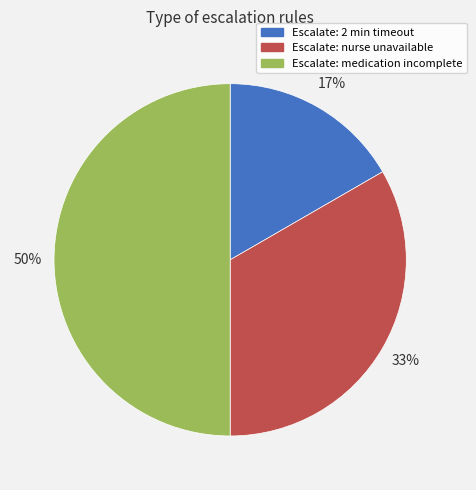

Which slice is the smallest?

Escalate: 2 min timeout